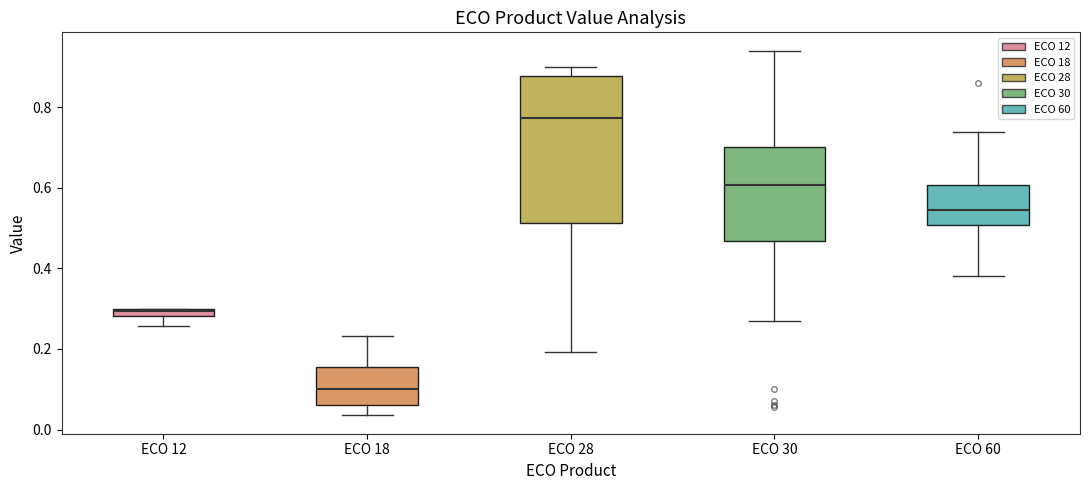

Comparing the boxes themselves (not the whiskers), which one is the tallest?

ECO 28